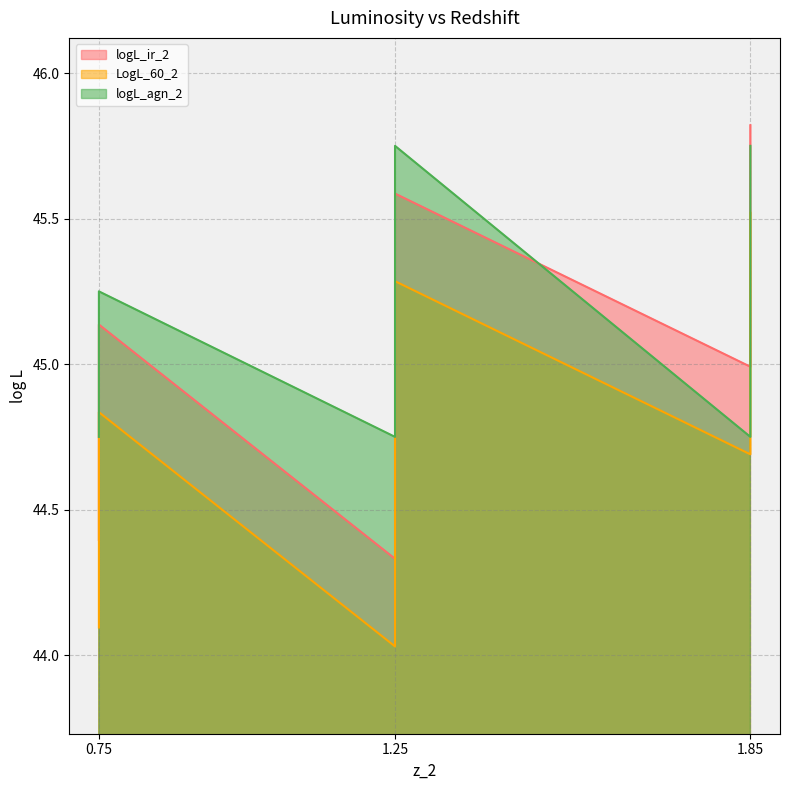

Which category has the highest value in the logL_ir_2 series?

1.85